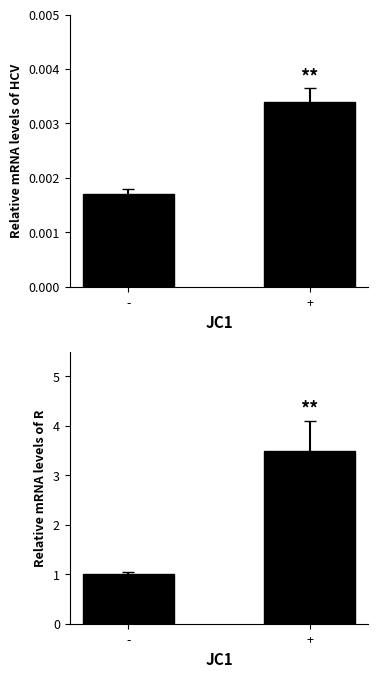

List the series in order of their overall mean, lowest first.

Relative mRNA levels of HCV, Relative mRNA levels of R